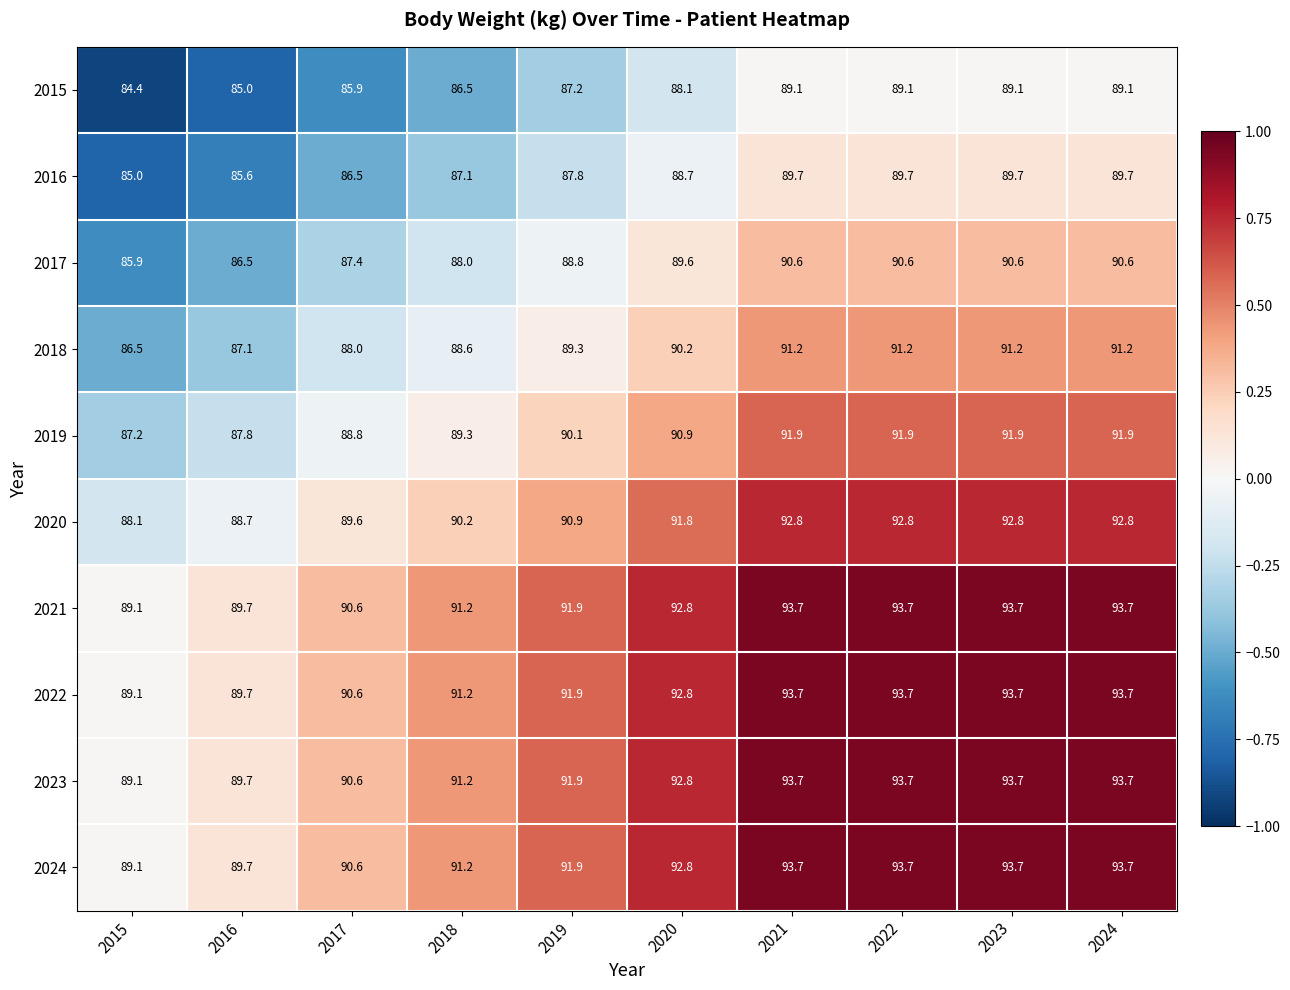

What is the difference between the highest and lowest values at 2022?

4.6